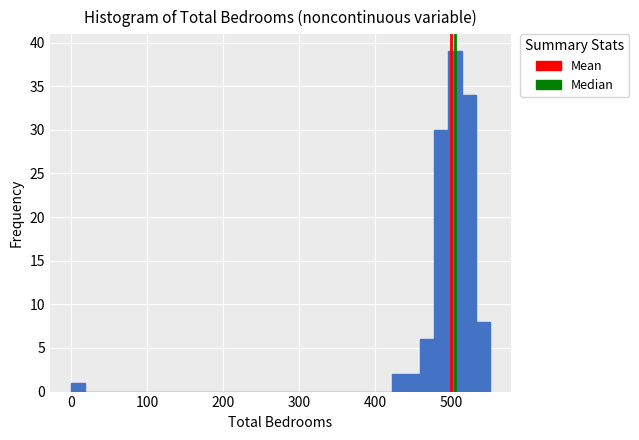

Around what value on the x-axis is the tallest bar? Give the approximate position of its centre, as read against the axis.

510